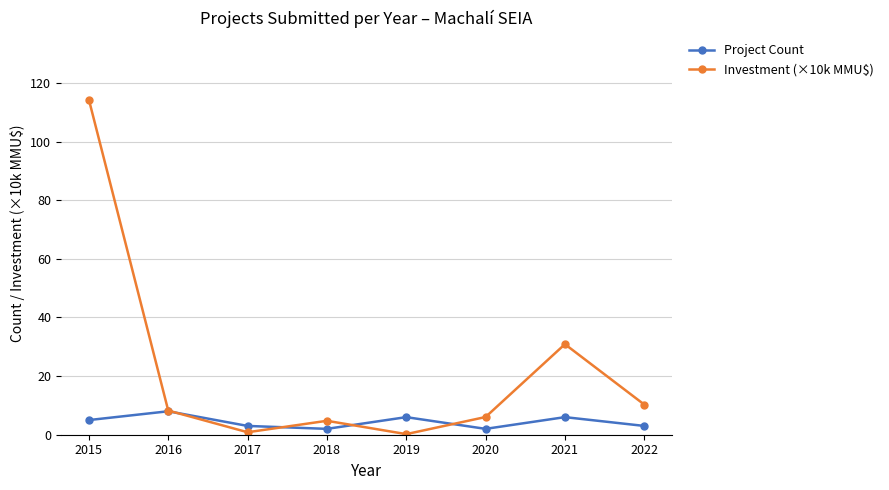

What is the difference between the second highest and minimum values in the Investment (×10k MMU$) series?

30.7